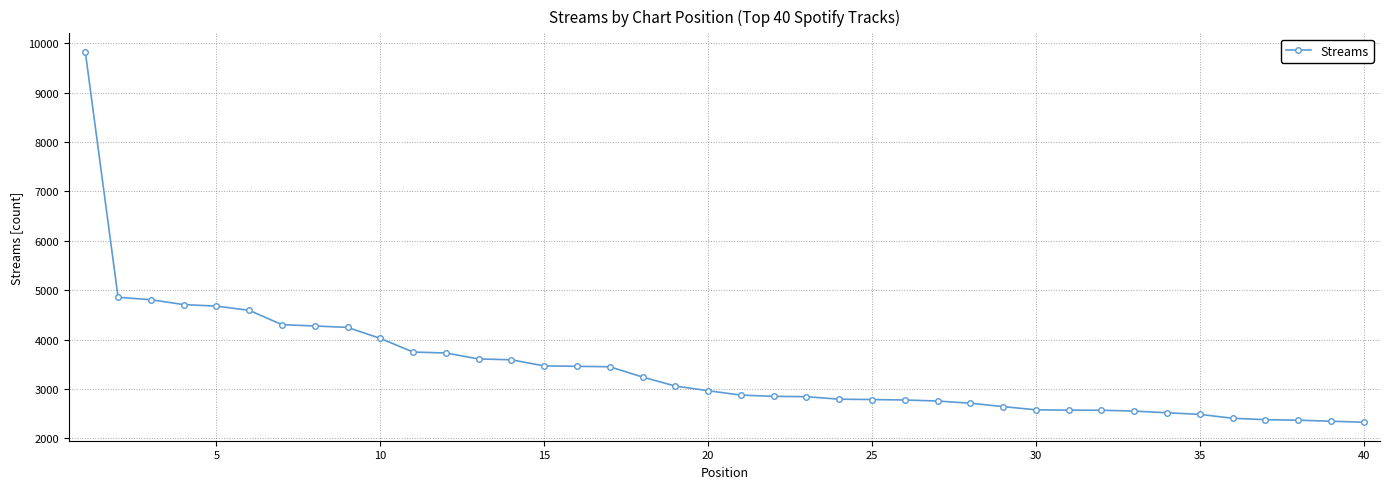

What is the minimum value shown in the chart?

2325